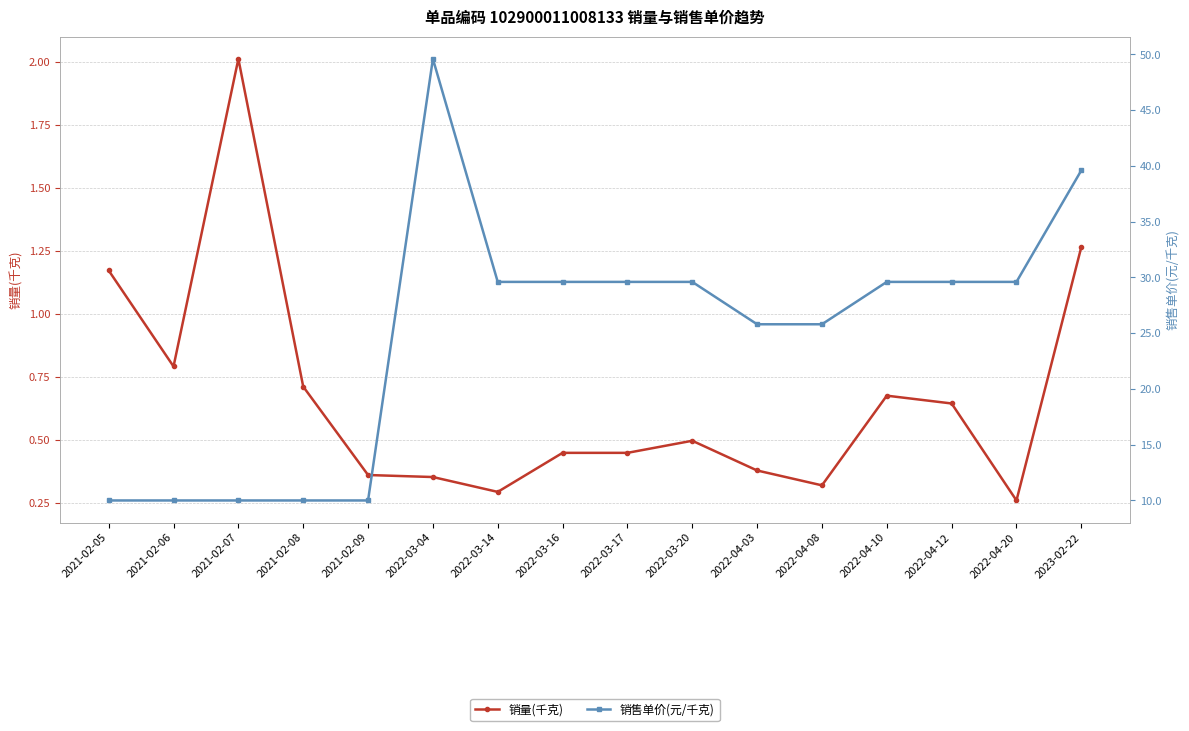

Is it true that 销售单价(元/千克) equals 15.9 at 2021-02-06?

False